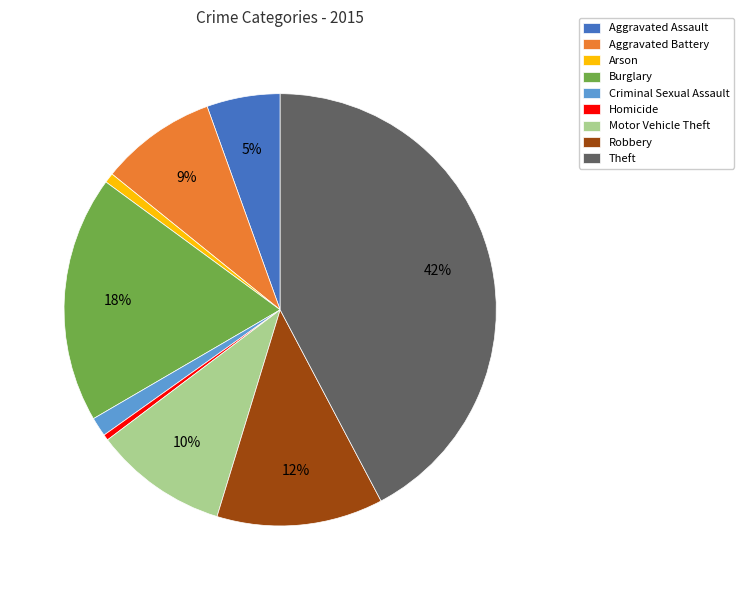

Is Theft the majority of the pie?

No